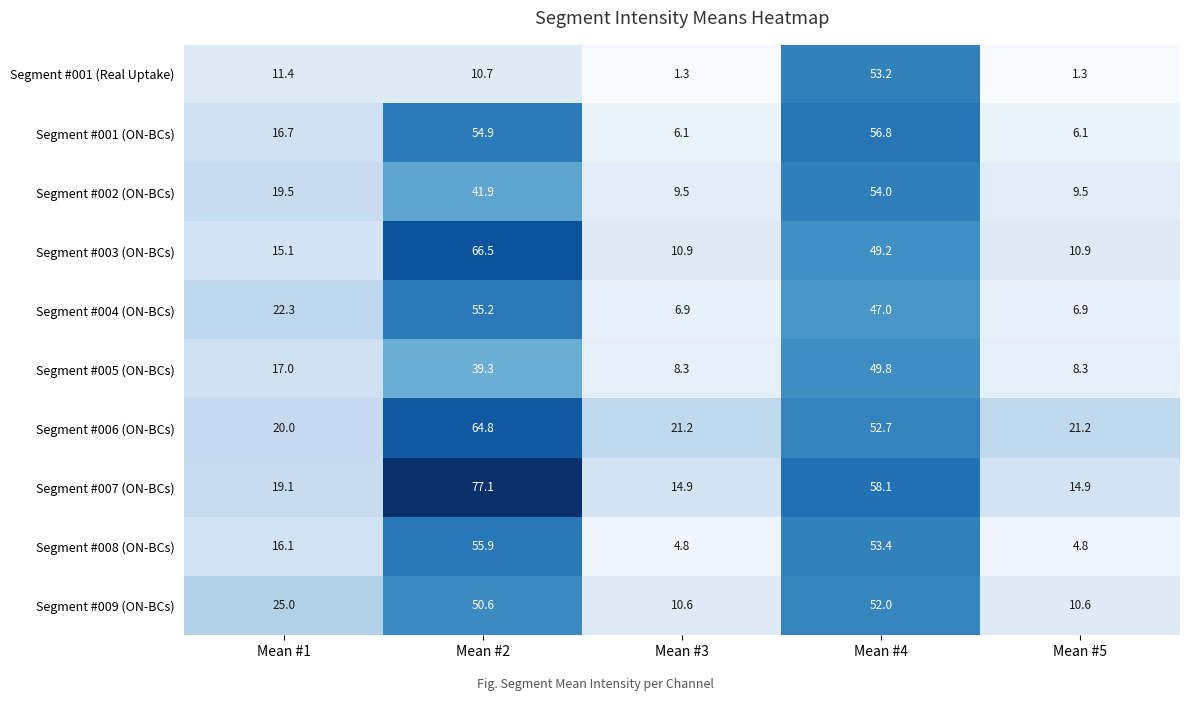

What is the smallest value displayed?

1.3